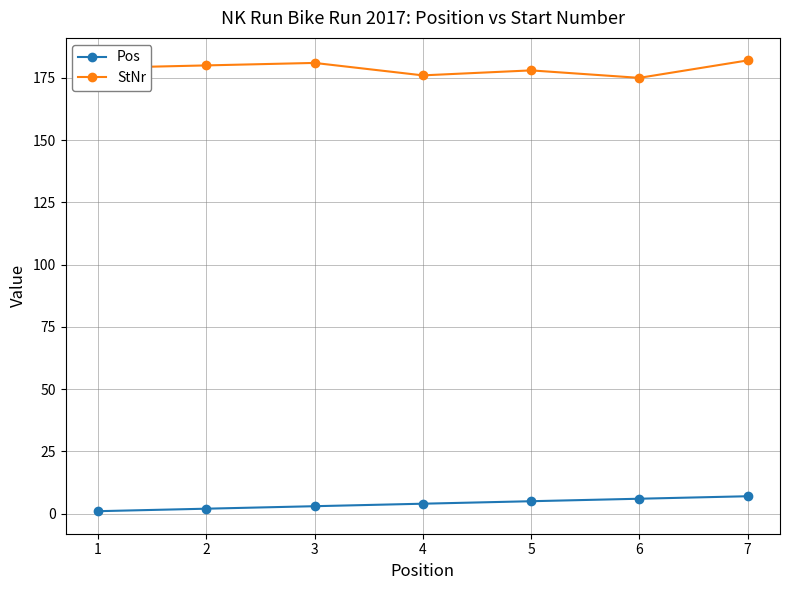

At which category is the sum across all series the highest?

7